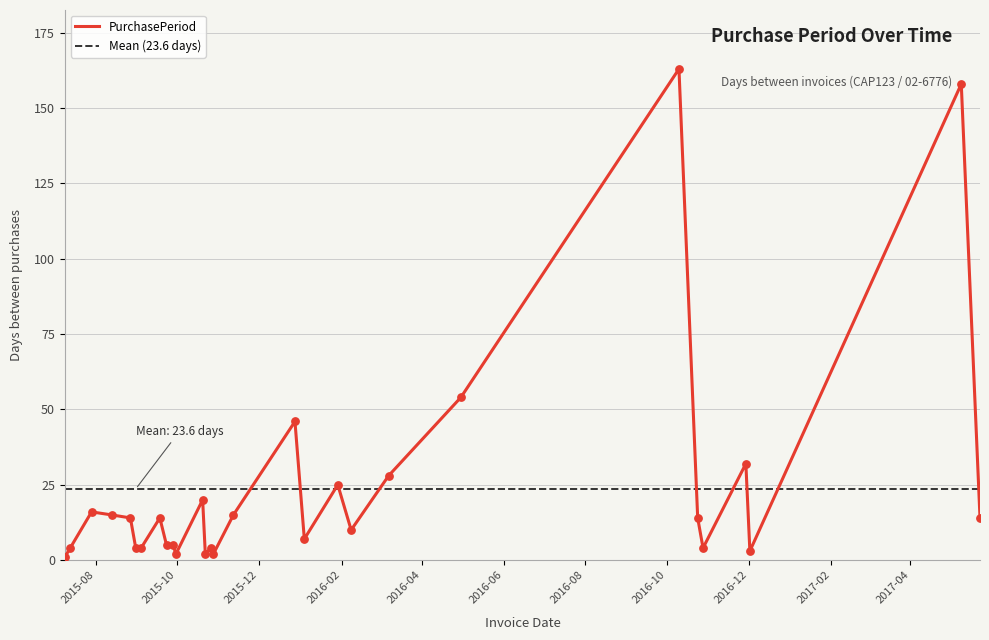

What is the change in value from 2016-02-08 to 2016-11-29?

+22